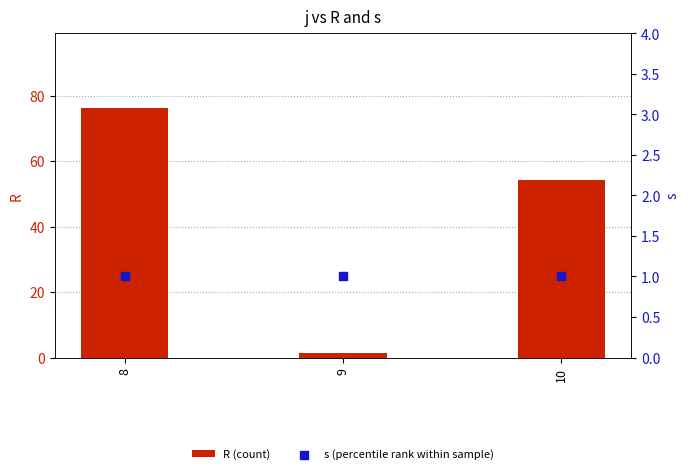

What are all the series names shown in the legend?

R (count), s (percentile rank within sample)